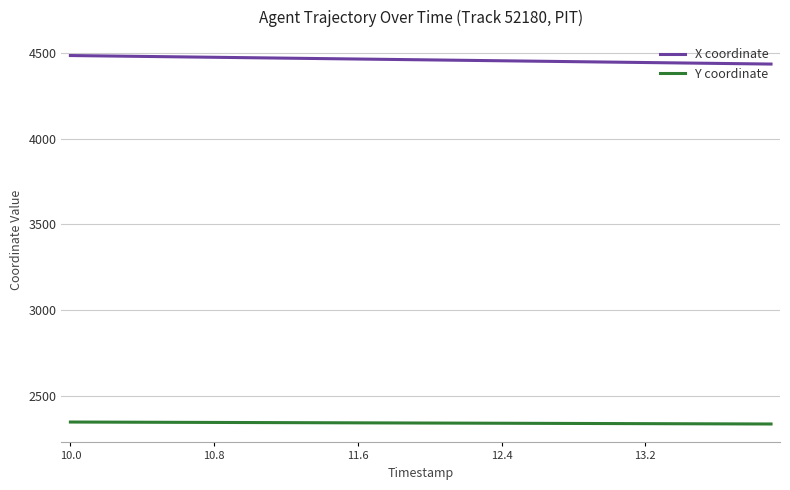

True or false: X coordinate and Y coordinate intersect in this chart.

False